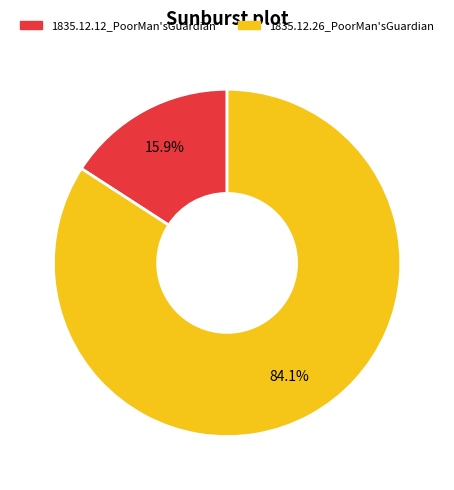

How many slices are in this pie chart?

2